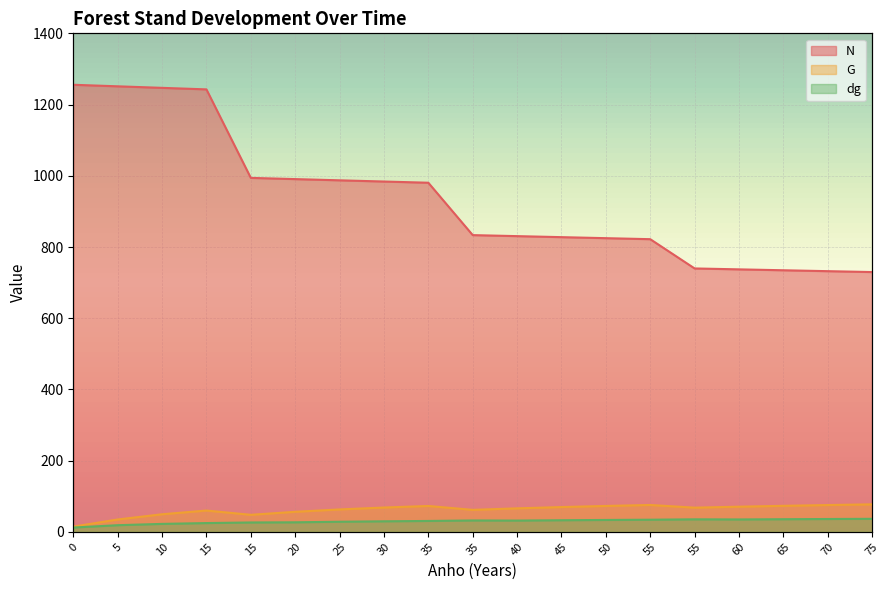

Reading left to right, what are all the values shown in this chart?

N: 1255.6	1251.2	1246.9	1242.6	994.1	990.7	987.3	983.9	980.5	833.4	830.5	827.7	824.8	822.0	739.8	737.2	734.7	732.2	729.6
G: 14.8	34.8	49.5	60.0	48.0	56.5	63.1	68.5	72.8	61.9	66.1	69.8	72.9	75.6	68.1	70.8	73.2	75.4	77.4
dg: 12.3	18.8	22.5	24.8	26.5	26.9	28.5	29.8	30.8	32.1	31.8	32.8	33.5	34.2	35.3	35.0	35.6	36.2	36.8